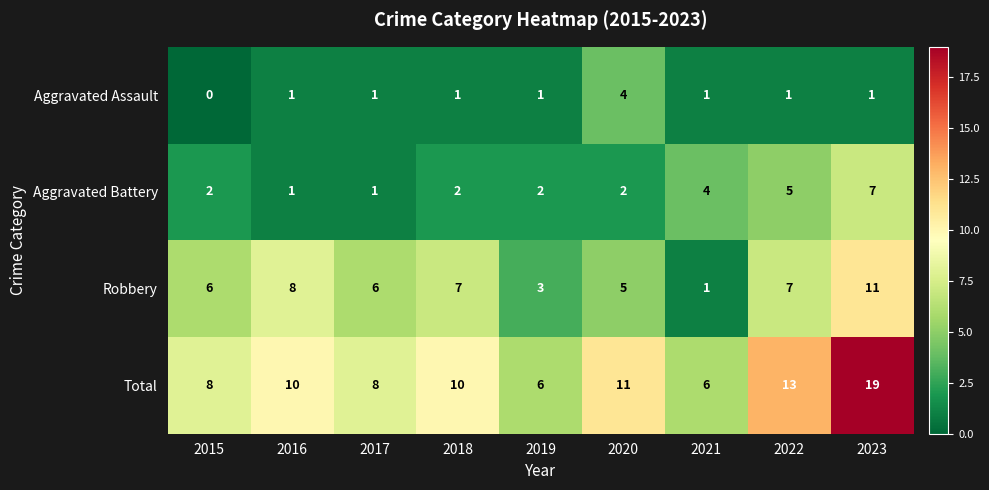

What is the greatest value displayed?

19